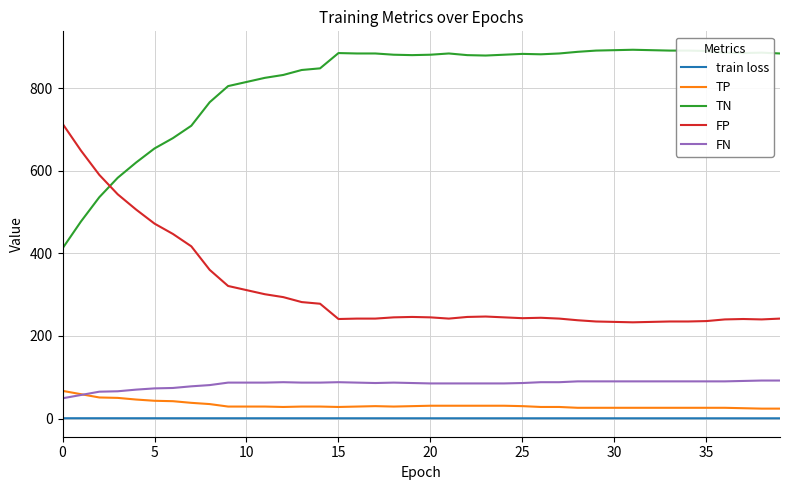

True or false: FP and train loss cross at least once.

False